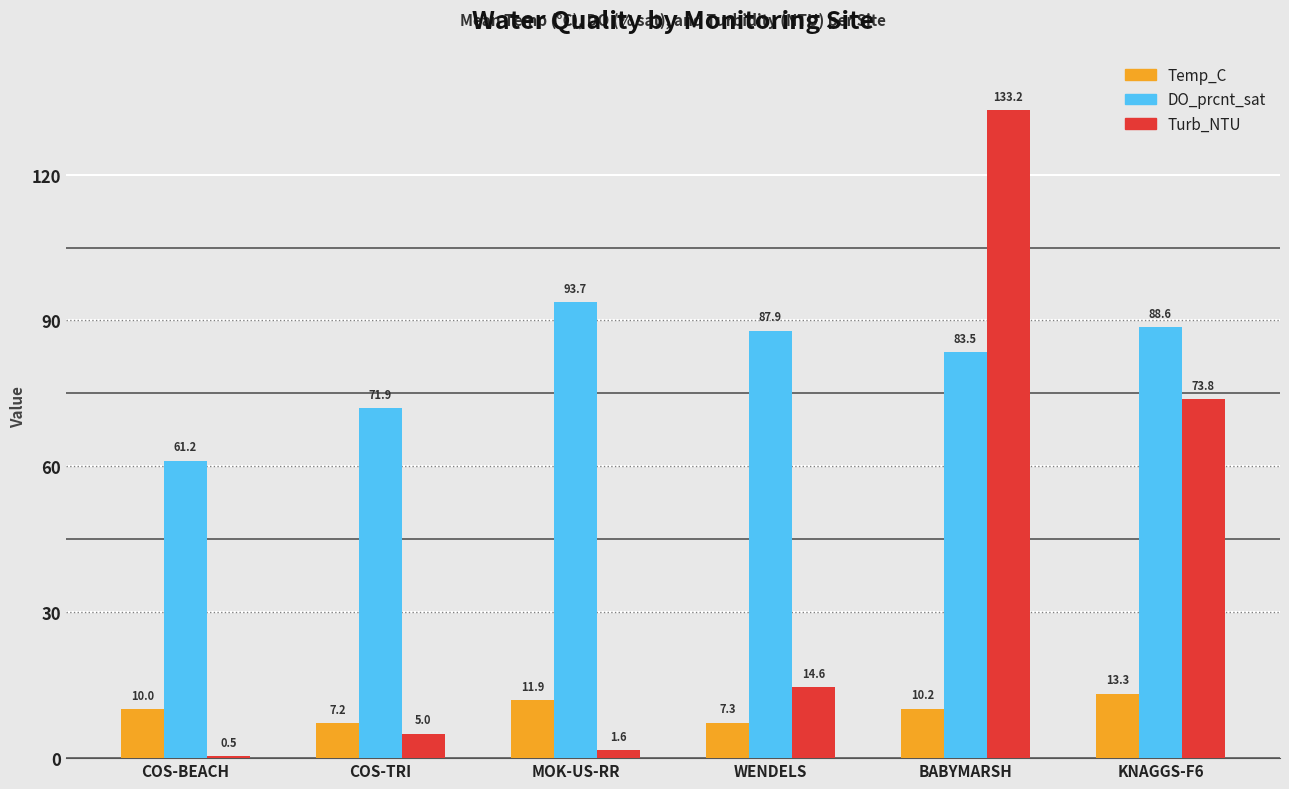

At how many categories does at least one series exceed 31?

6